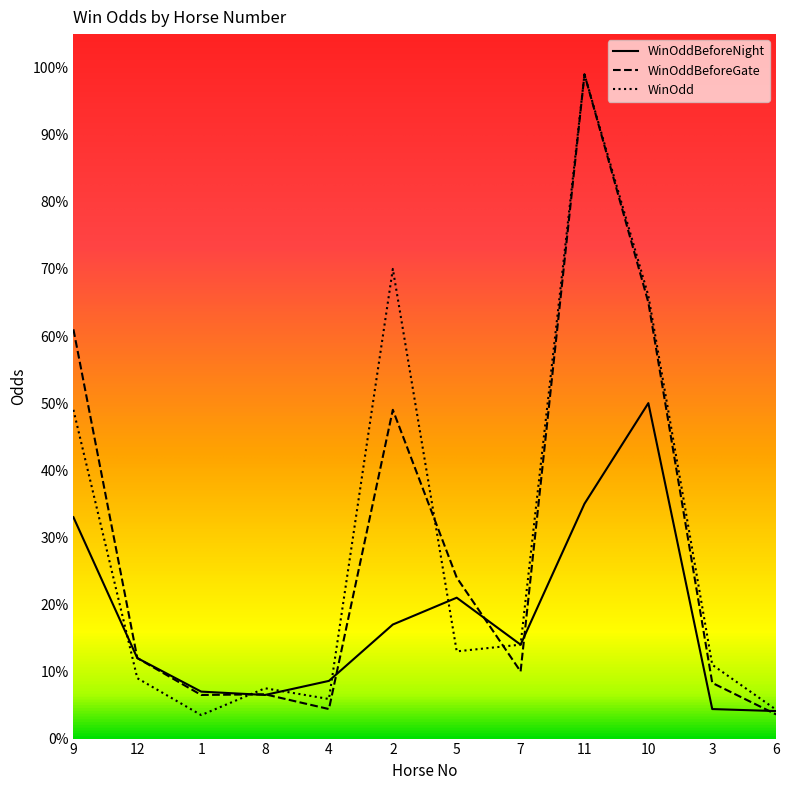

What is the total value across all series at 7?

38.0